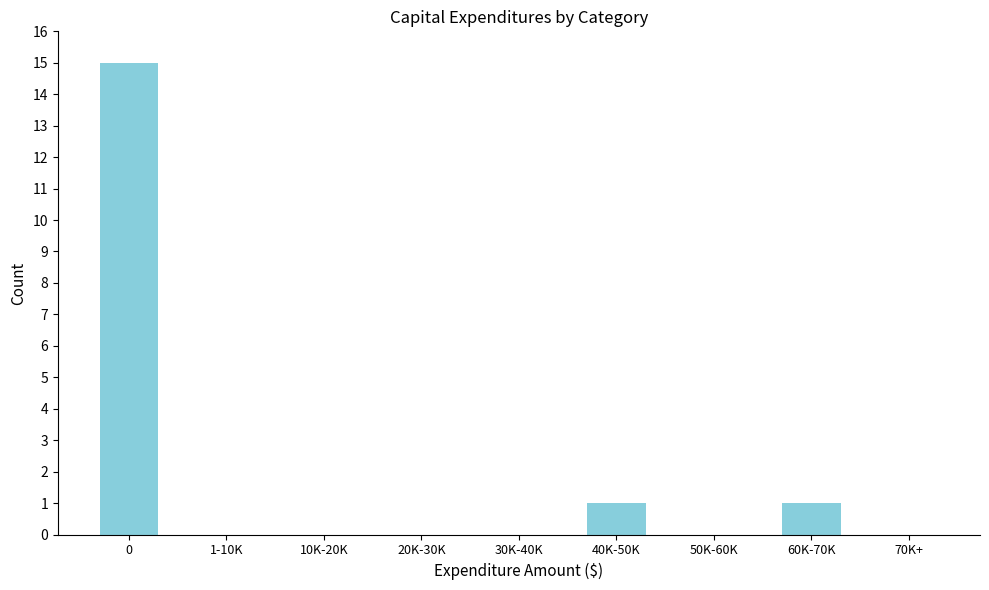

Reading left to right, what are all the values shown in this chart?

0=15	1-10K=0	10K-20K=0	20K-30K=0	30K-40K=0	40K-50K=1	50K-60K=0	60K-70K=1	70K+=0